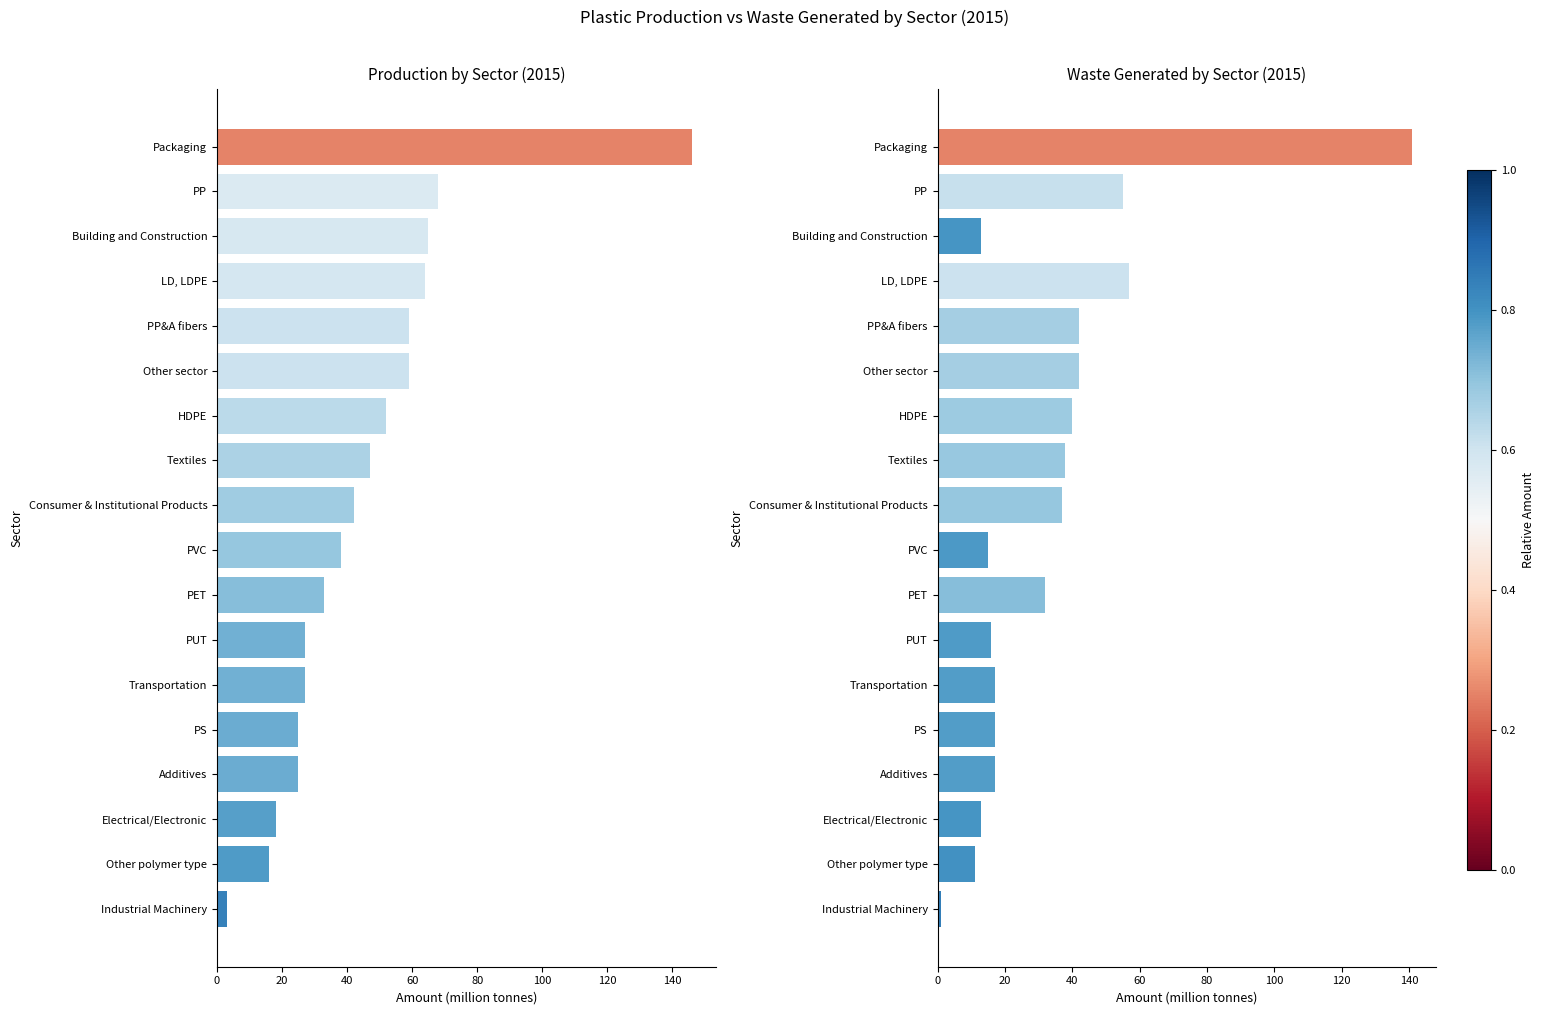

At Consumer & Institutional Products, list the series in order from smallest to largest.

Waste Generated, Production